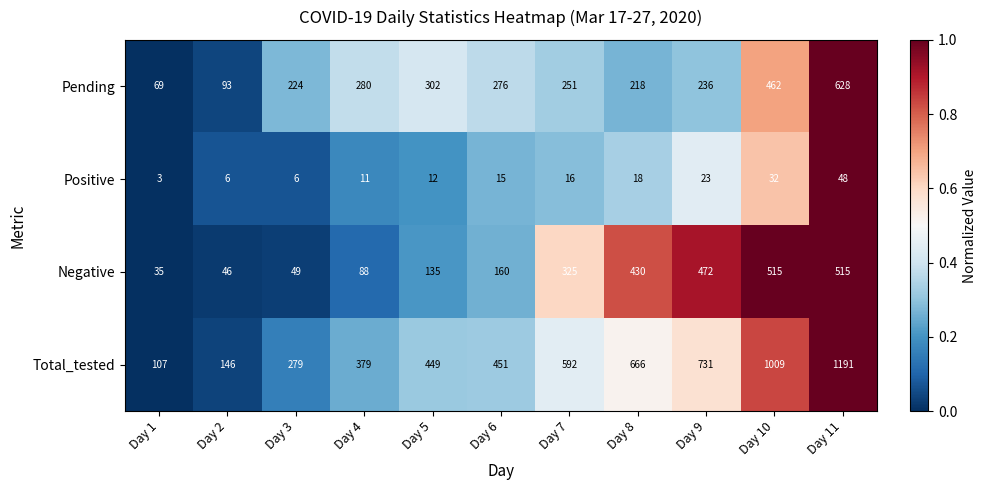

At Day 9, list the series in order from smallest to largest.

Positive, Pending, Negative, Total_tested